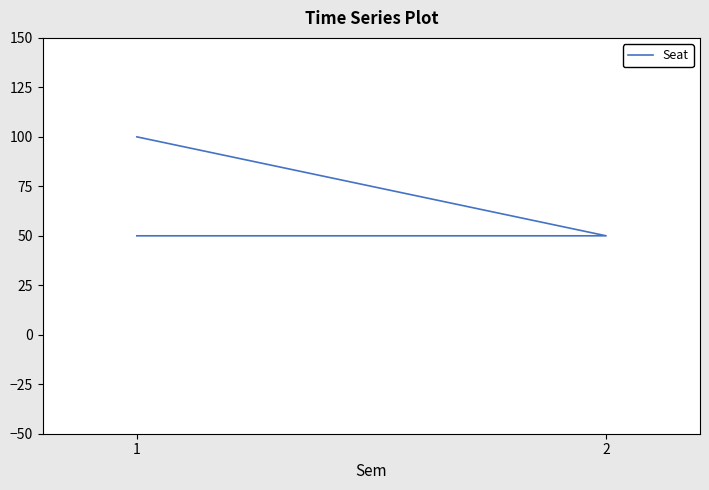

What is the difference between the maximum and minimum values?

50